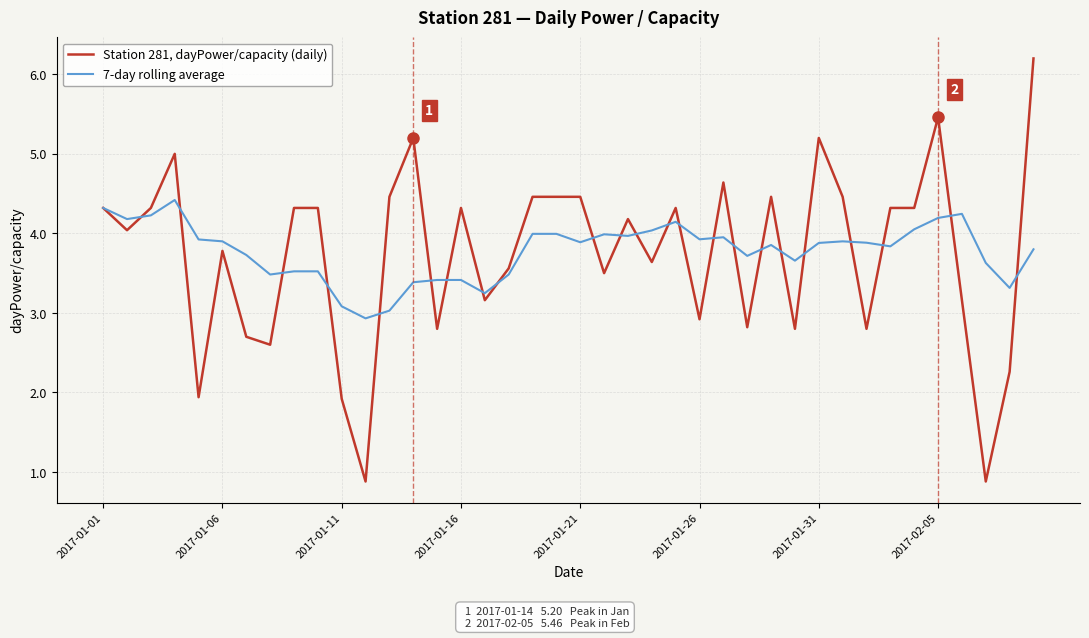

How many lines are shown in the chart?

2